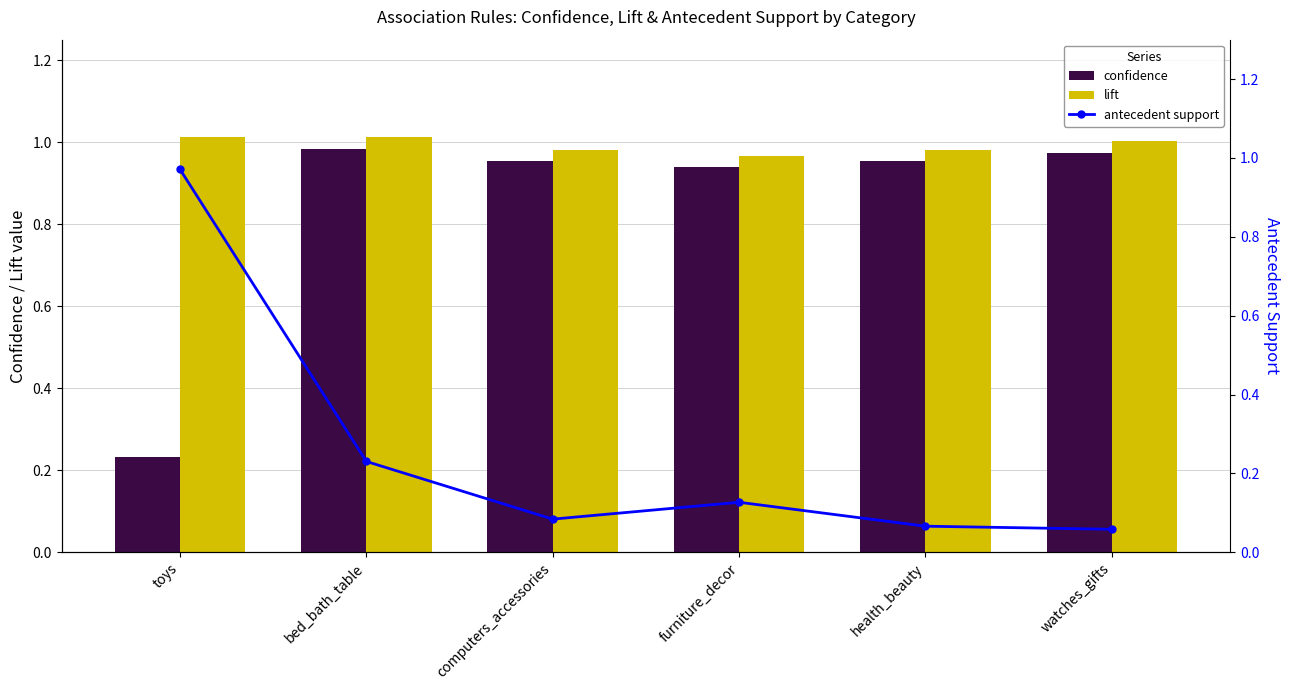

Is the value of confidence at bed_bath_table greater than the value of antecedent support at computers_accessories?

Yes